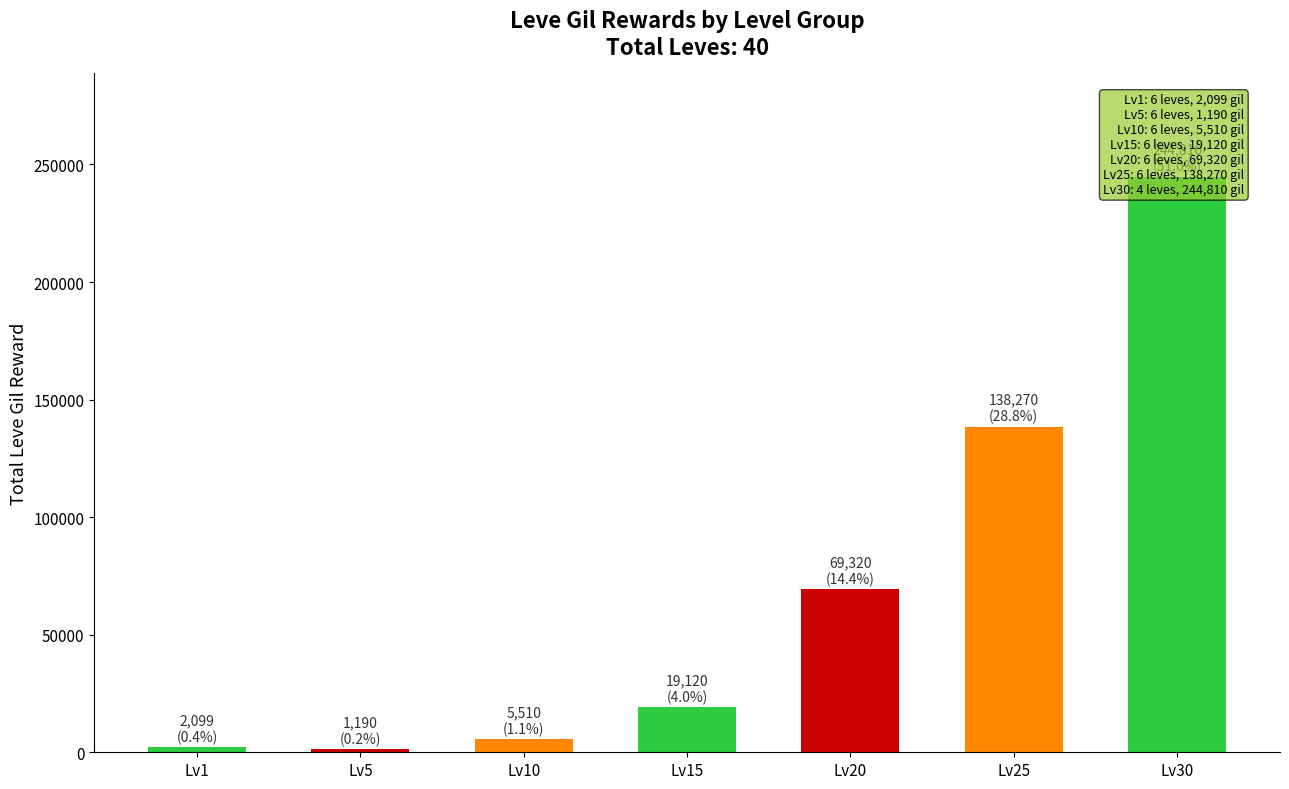

What is the minimum value shown in the chart?

1190